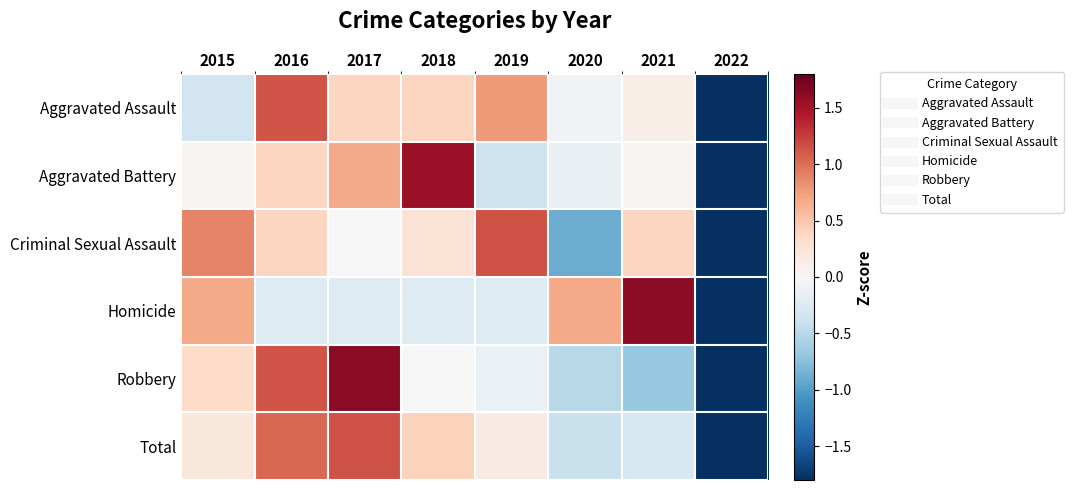

What is the total value across all series at 2019?

1.3